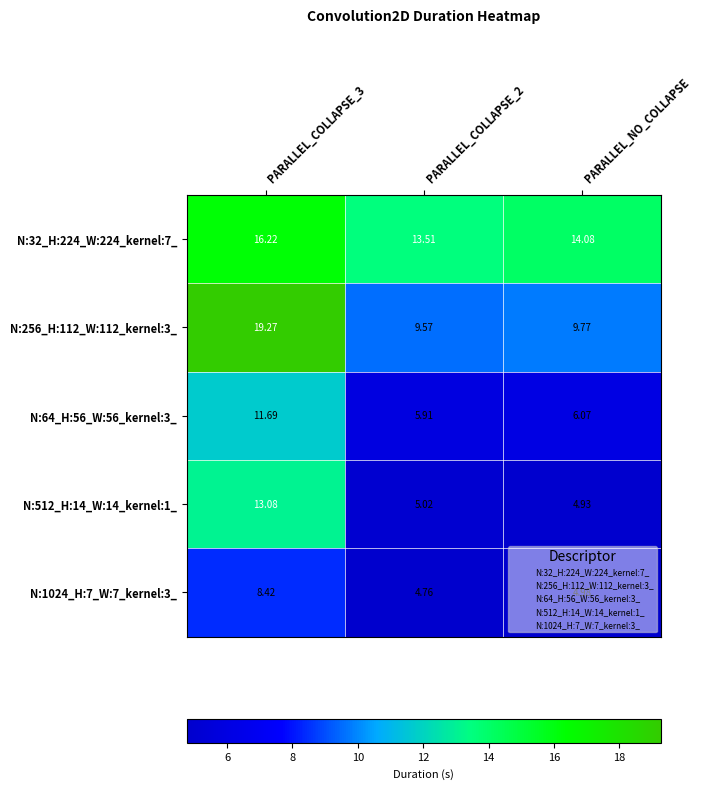

Where is N:1024_H:7_W:7_kernel:3_ nearest to the value 6?

PARALLEL_NO_COLLAPSE